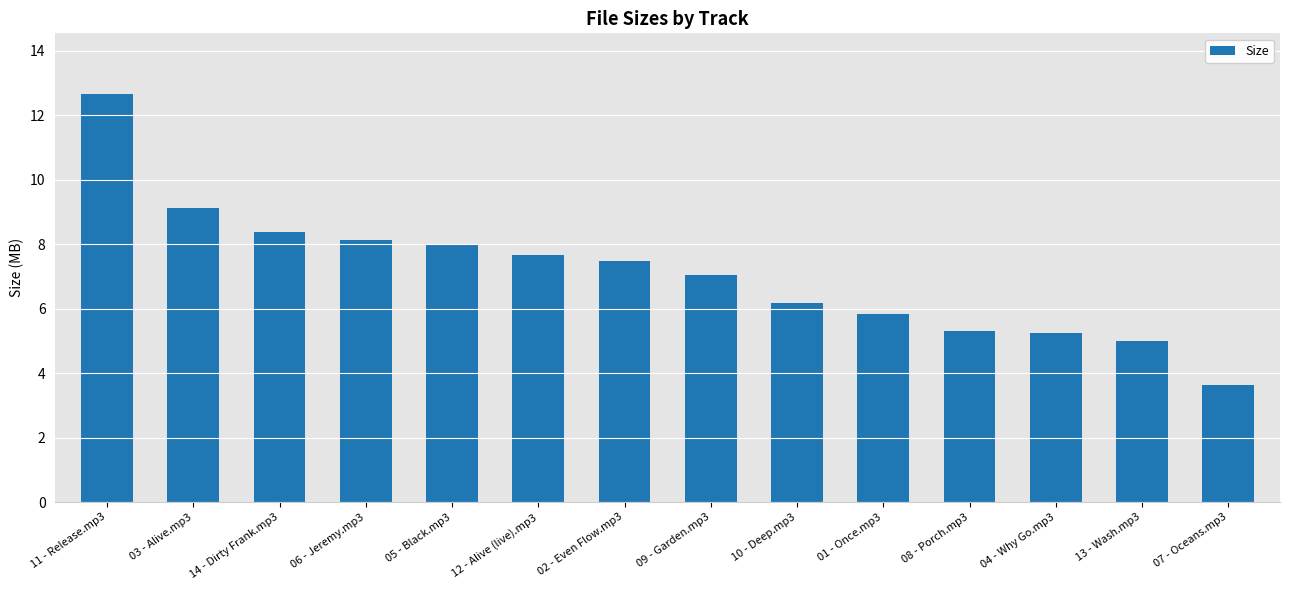

Which has a higher value, 11 - Release.mp3 or 12 - Alive (live).mp3?

11 - Release.mp3